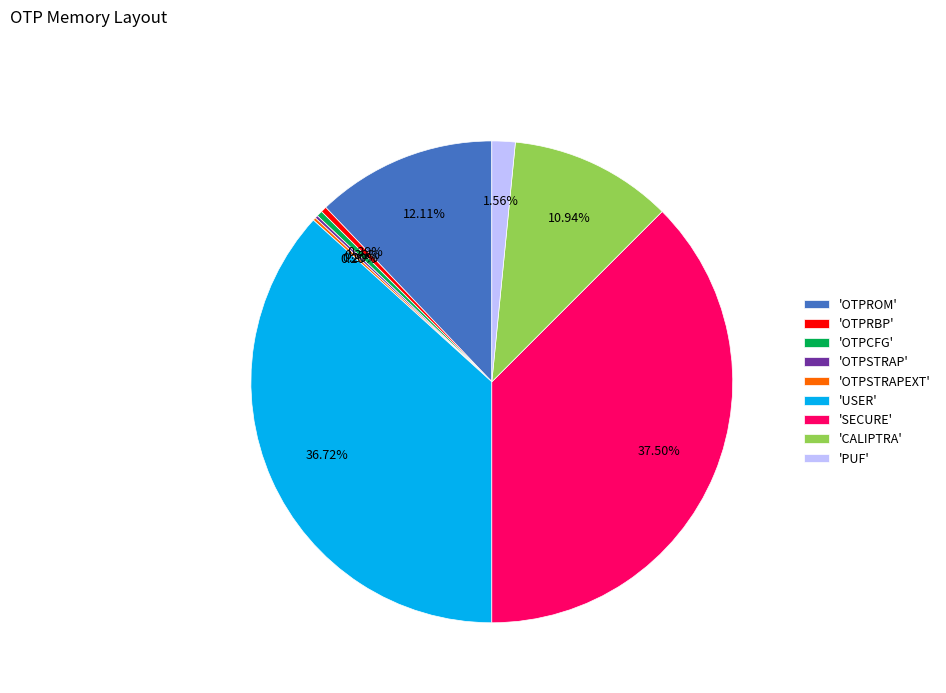

Combined, do 'OTPROM' and 'USER' account for over 50%?

No